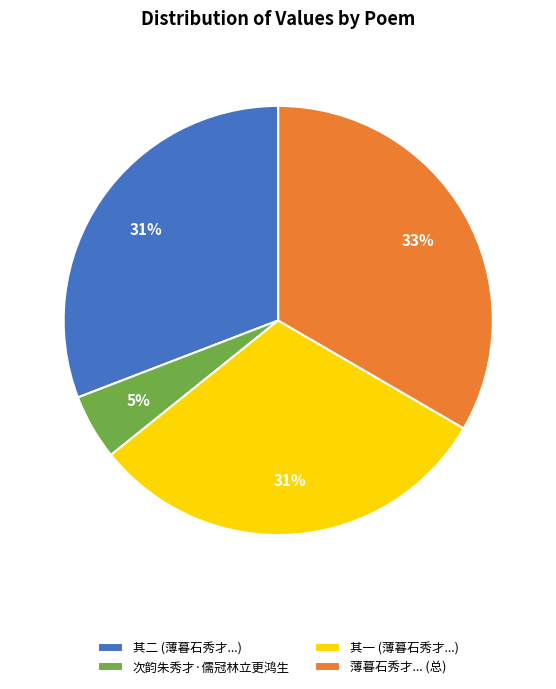

To the nearest percent, what is the average slice percentage?

25%